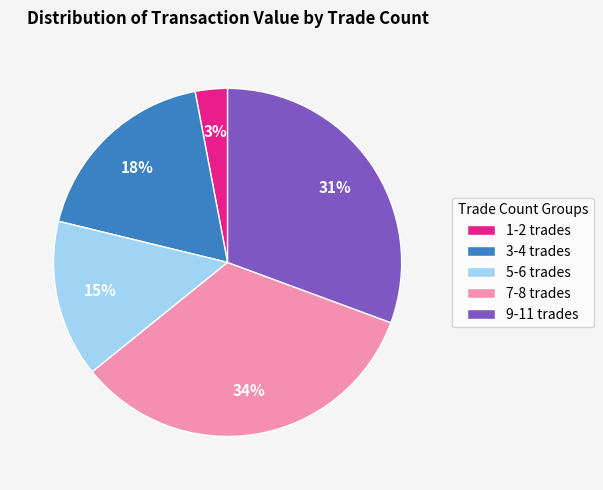

Between 1-2 trades and 3-4 trades, which is larger?

3-4 trades